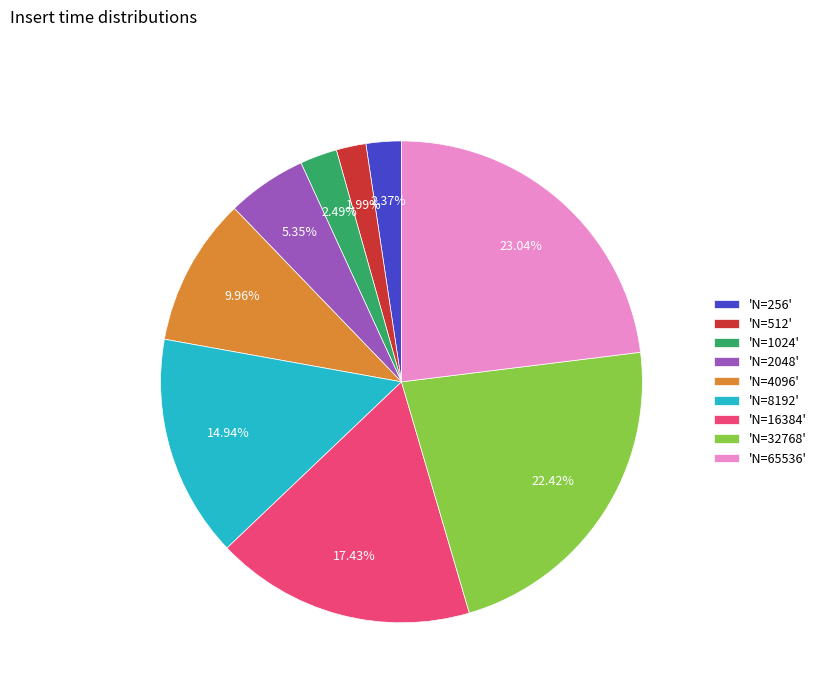

Is there any slice that represents more than half of the pie?

No